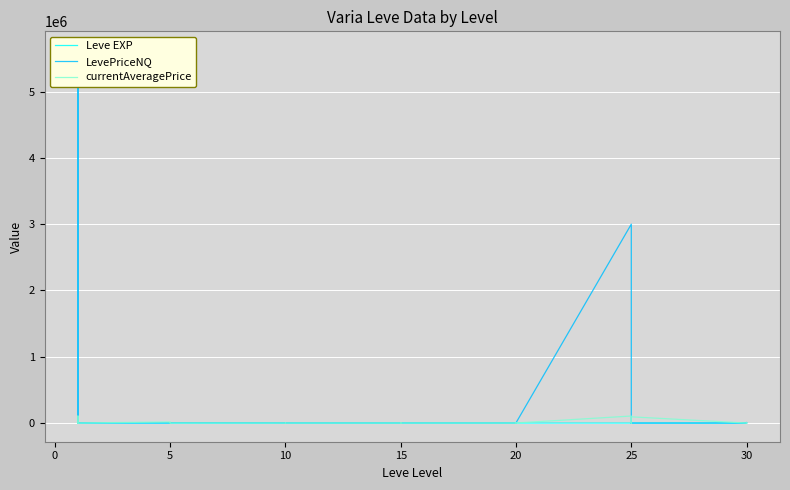

Which series has the largest range (max minus min)?

LevePriceNQ